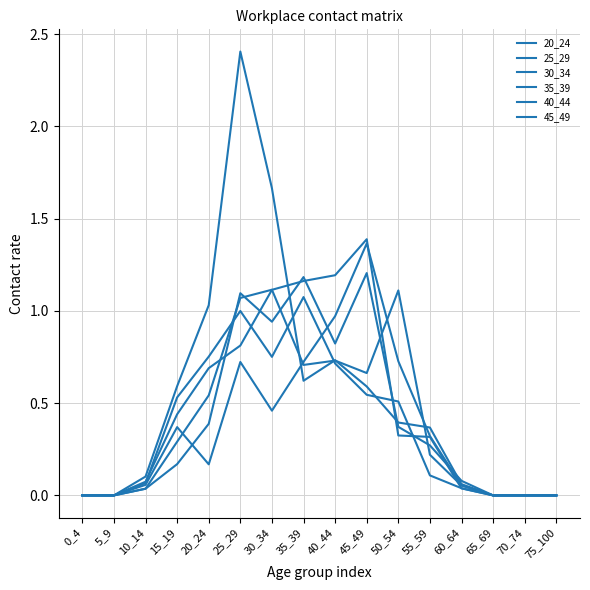

Rank the series by their maximum value, from lowest to highest.

20_24, 40_44, 30_34, 45_49, 35_39, 25_29